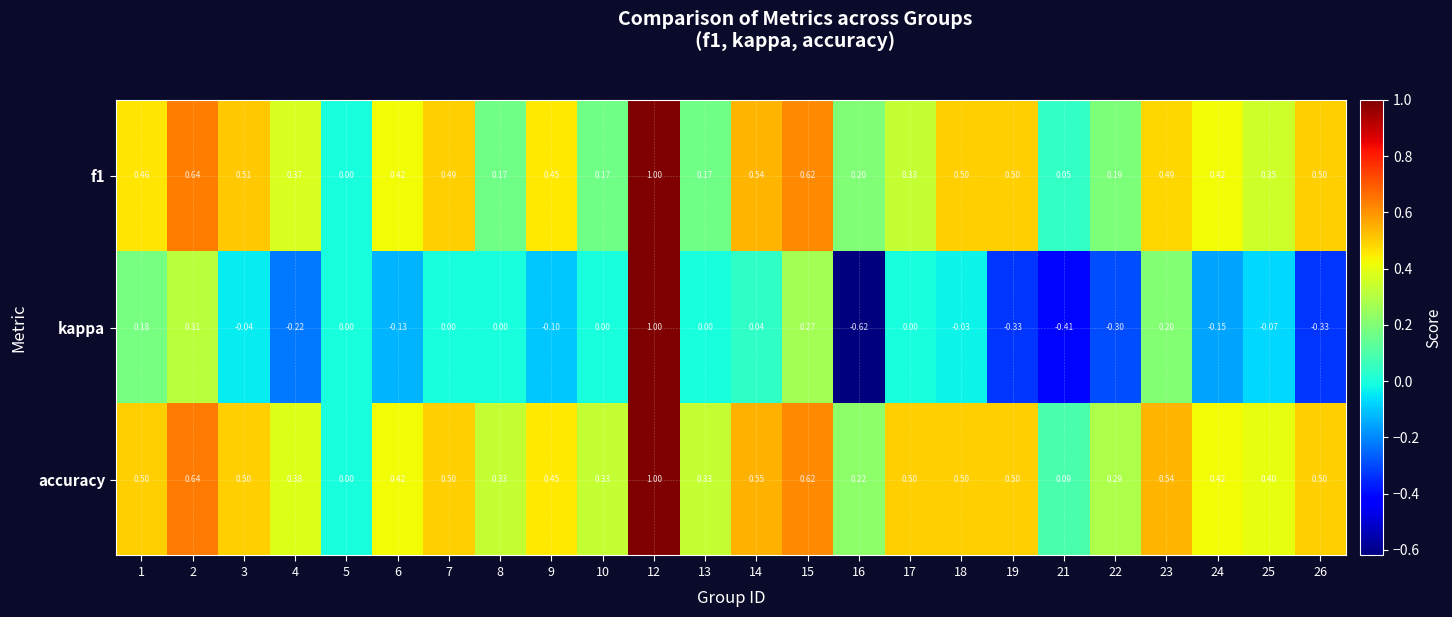

Between 14 and 18, which series saw the biggest shift?

kappa